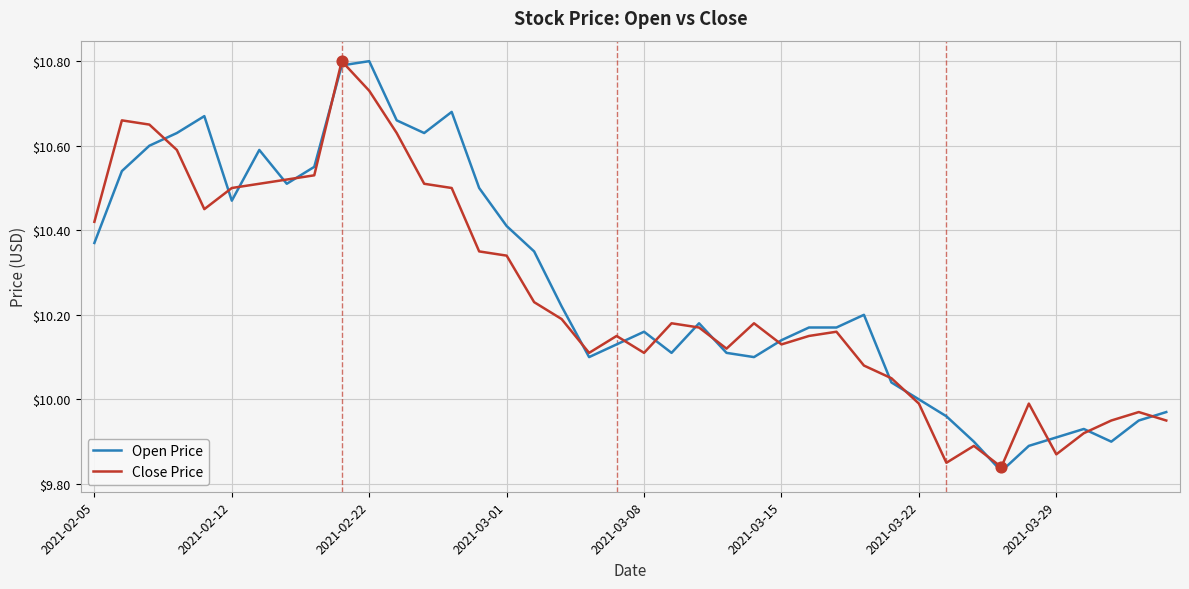

What is the maximum value shown in the chart?

10.8